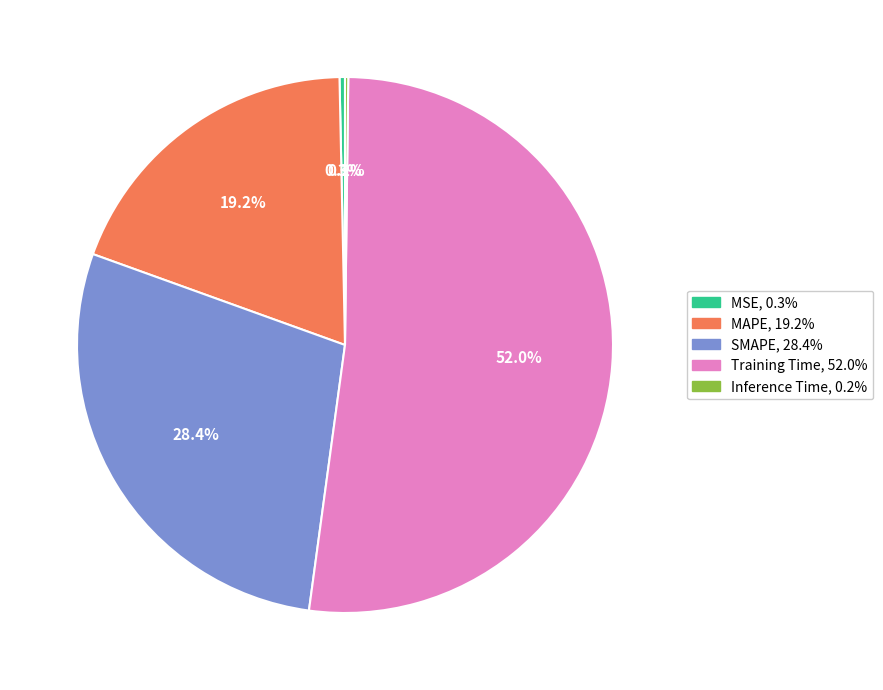

Between SMAPE and MSE, which is larger?

SMAPE